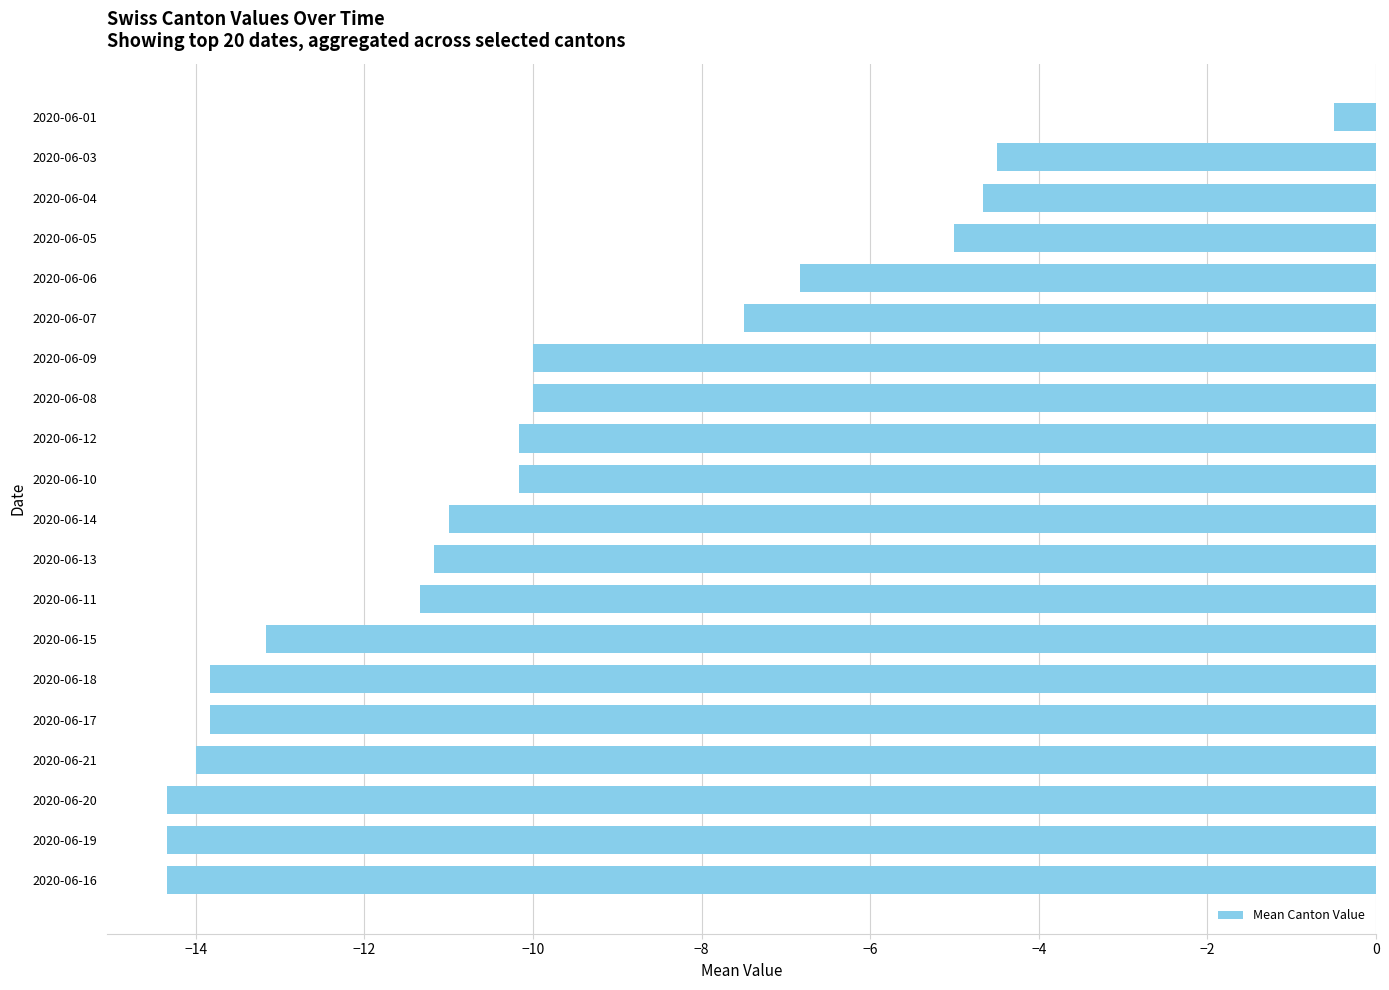

Reading bottom to top, list all the values displayed in this chart.

-14.3	-14.3	-14.3	-14.0	-13.8	-13.8	-13.2	-11.3	-11.2	-11.0	-10.2	-10.2	-10.0	-10.0	-7.5	-6.8	-5.0	-4.7	-4.5	-0.5